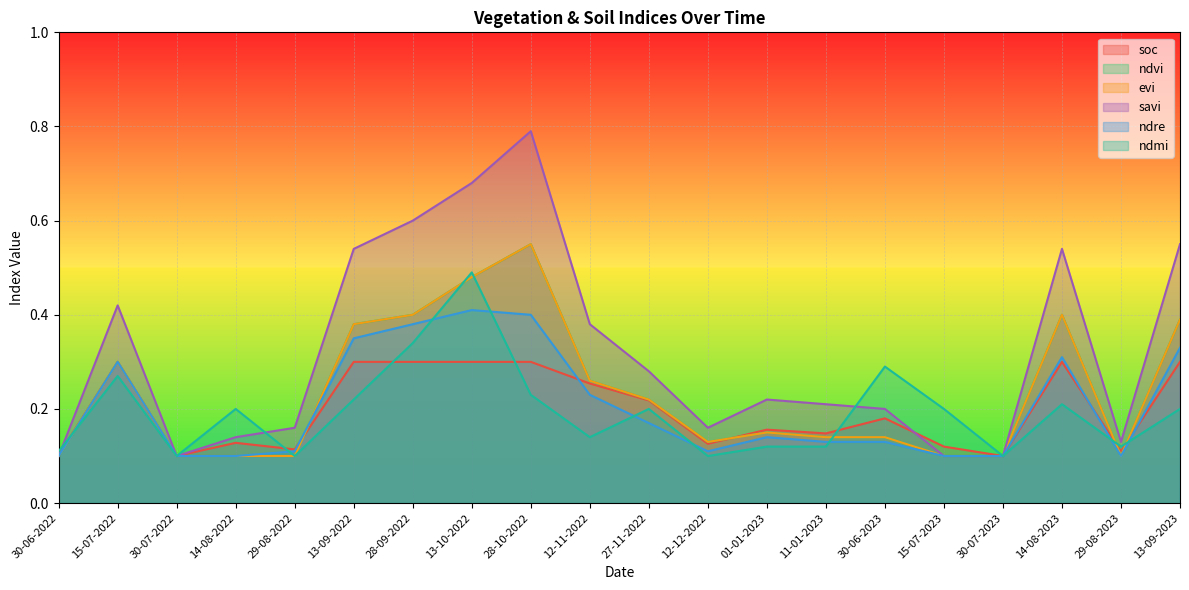

Which category has the highest value in the savi series?

28-10-2022